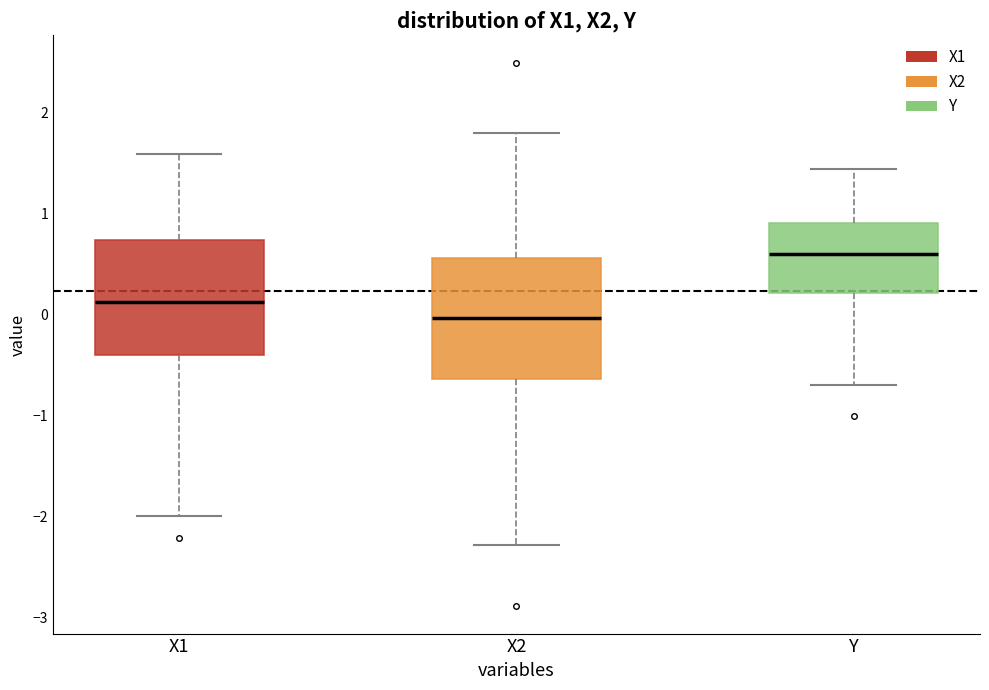

Reading left to right, read every box against the y-axis: the position of its median line, the range the box covers, and the ends of its whiskers. The values are not printed on the chart, so give them approximately, as read against the axis.

X1: median 0.1, box -0.4 to 0.7, whiskers -2.0 to 1.6
X2: median 0.0, box -0.6 to 0.6, whiskers -2.3 to 1.8
Y: median 0.6, box 0.2 to 0.9, whiskers -0.7 to 1.4